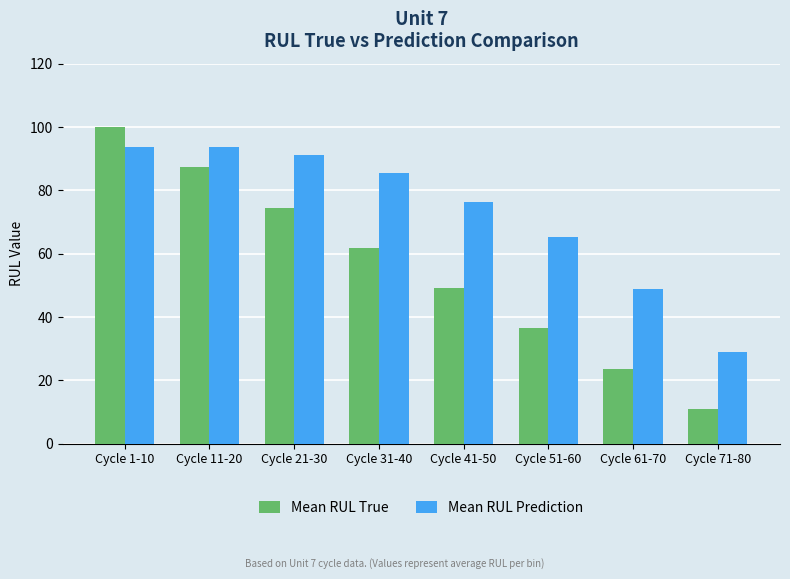

At how many categories does at least one series exceed 68?

5